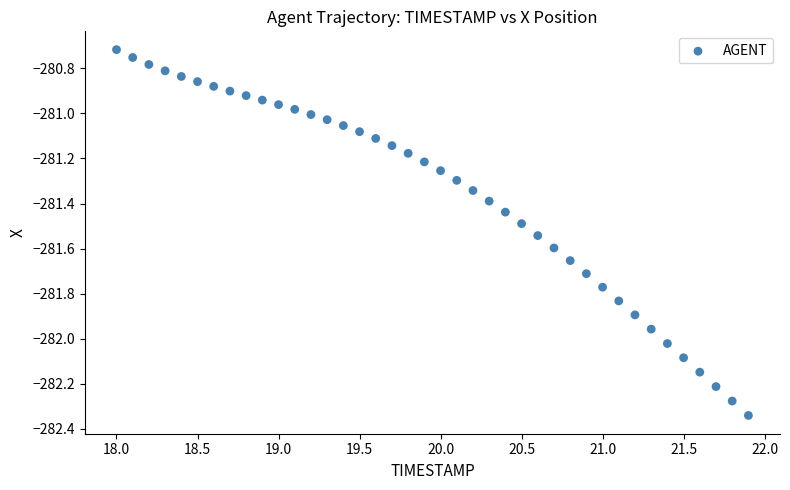

What is the range of Y values (max minus min)?

1.6